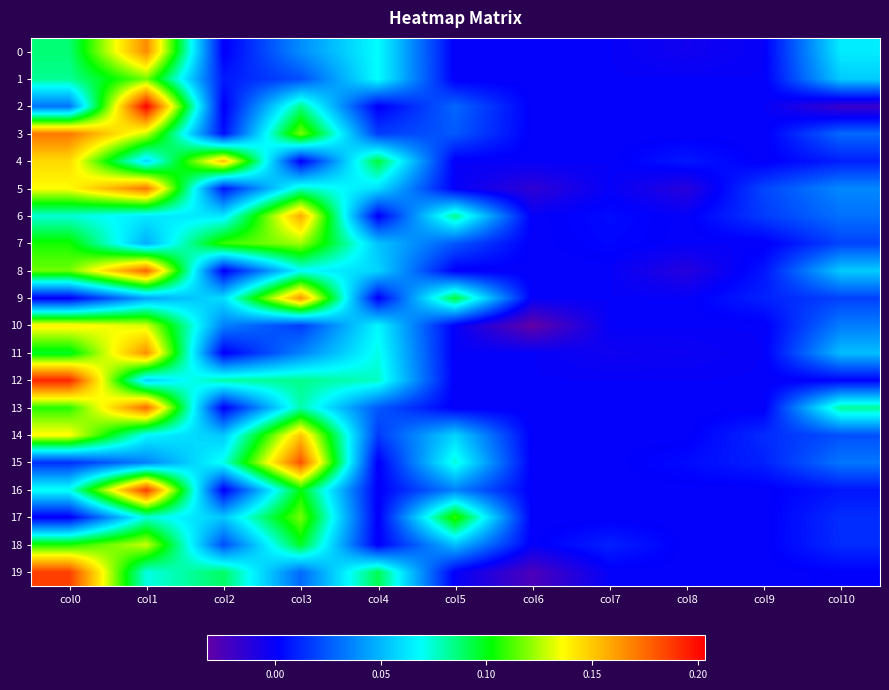

Where is 17 nearest to the value 0?

col0